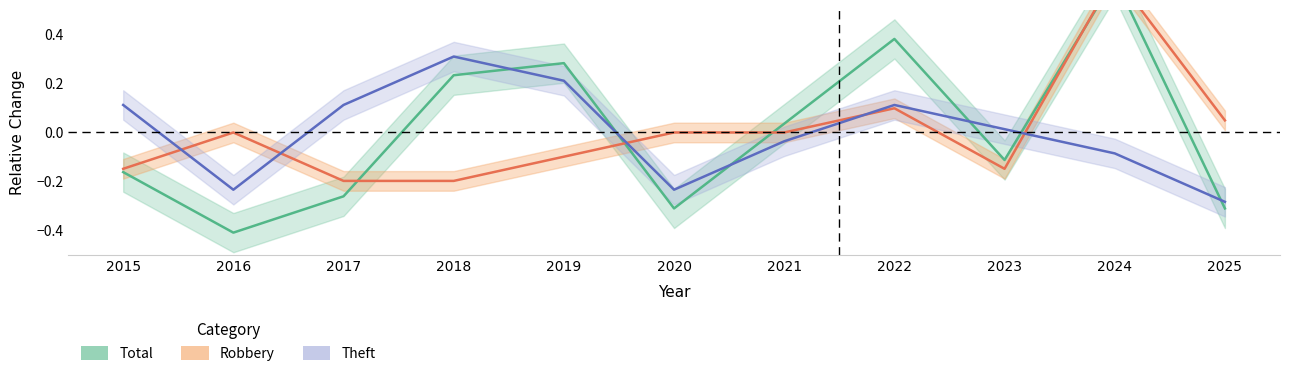

What is the difference between the second highest and minimum values in the Total series?

0.8